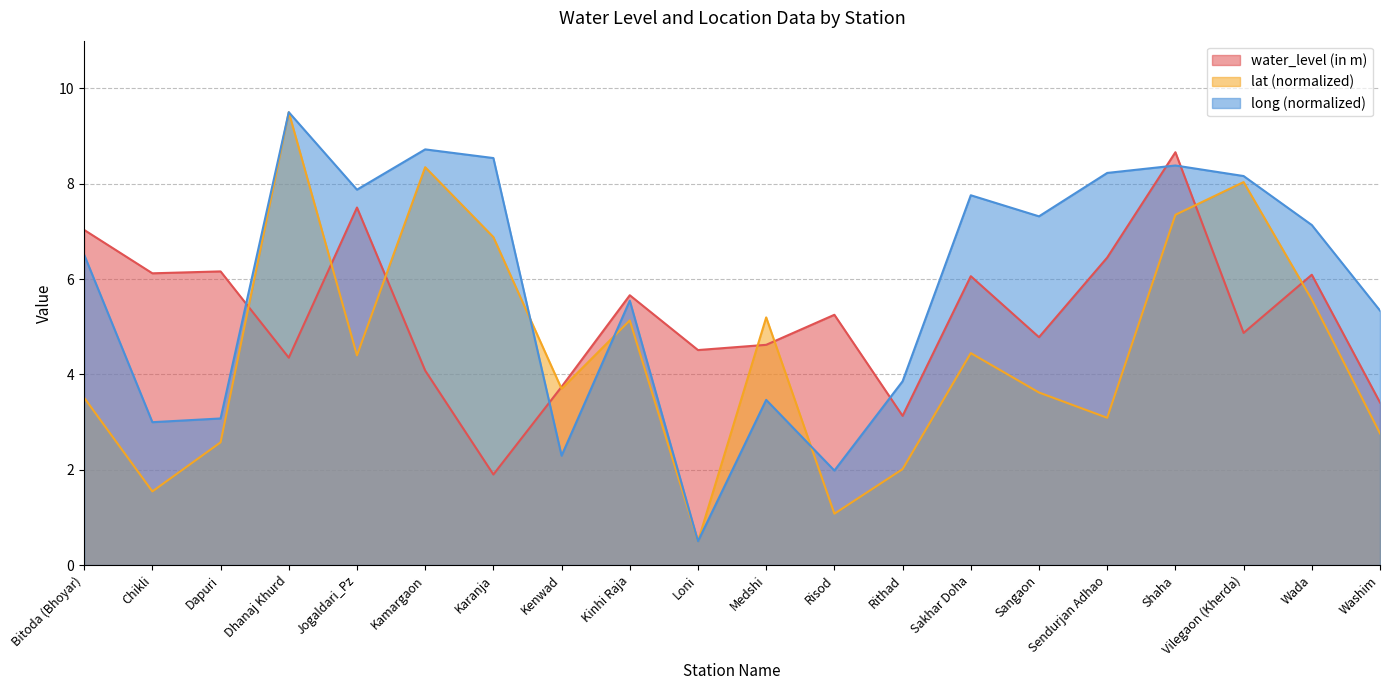

Is the value of long at Dhanaj Khurd greater than the value of water_level (in m) at Loni?

Yes